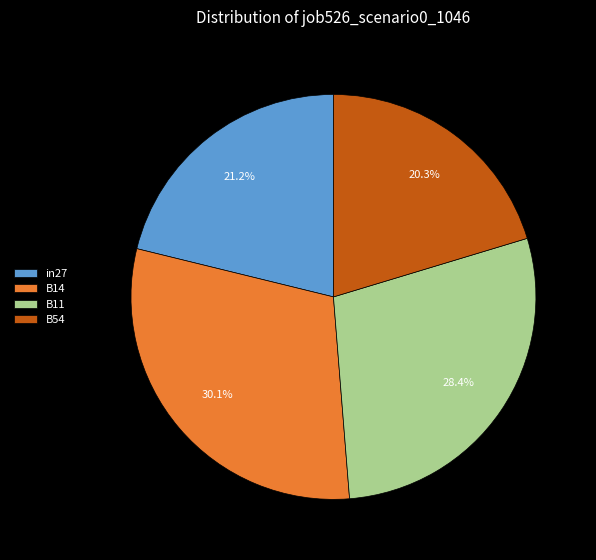

To the nearest percent, what is the difference between the largest and smallest slice percentages?

10%